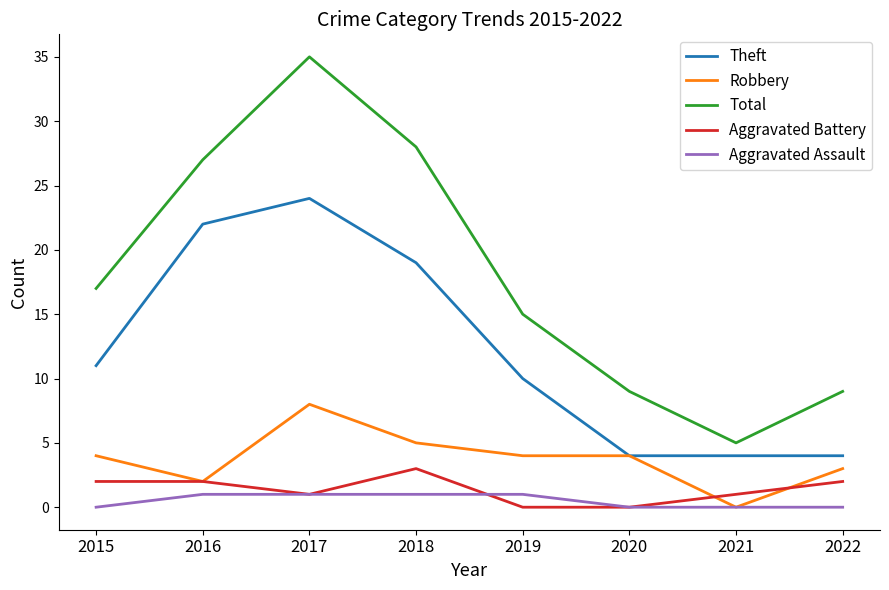

What is the spread (max minus min) of values at 2020?

9